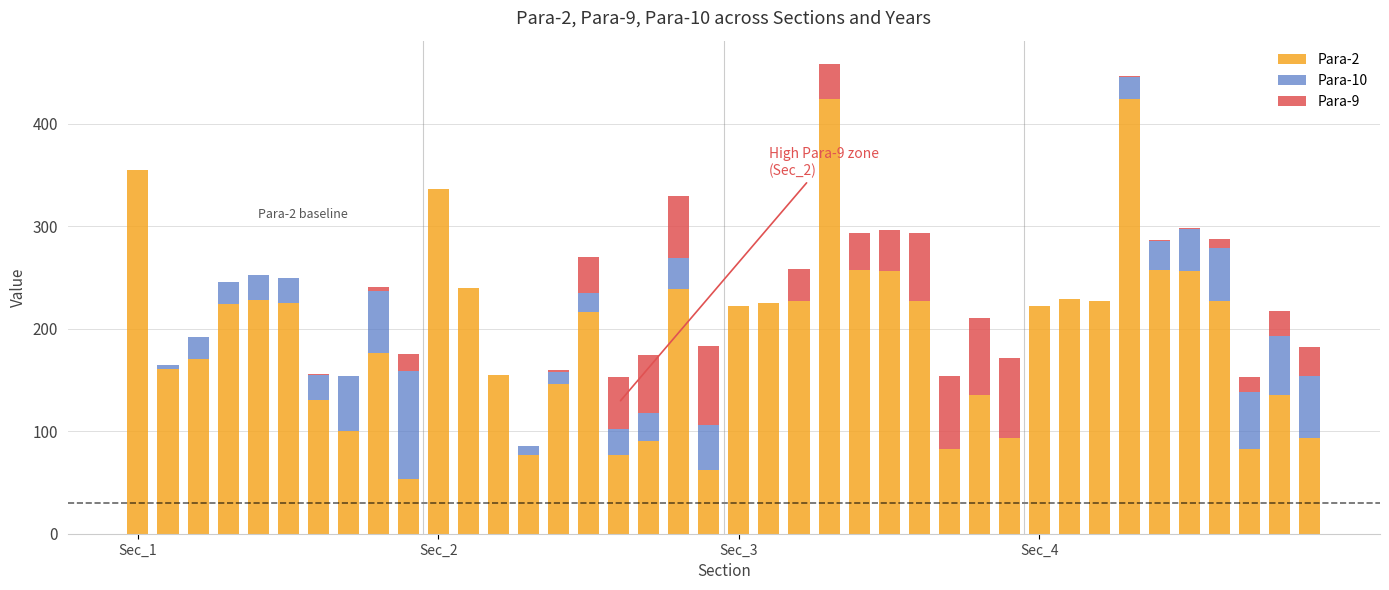

What is the highest value of the Para-2 series?

424.4